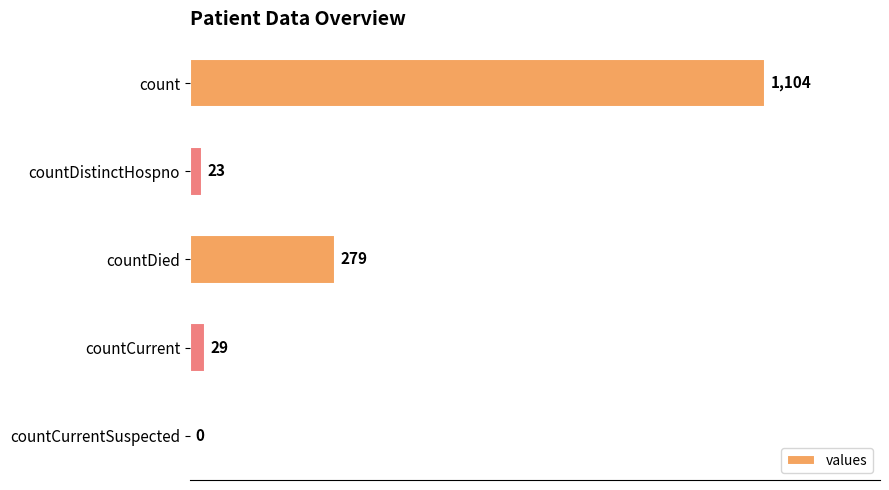

Between countCurrent and countDied, which is larger?

countDied